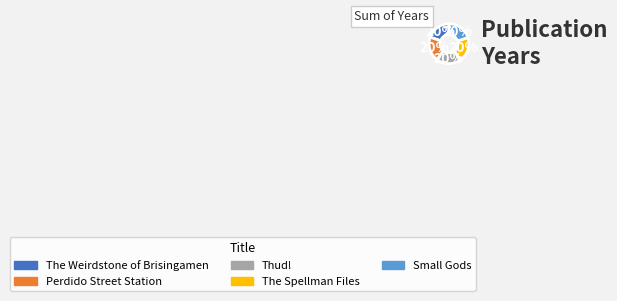

What is the ratio of the value at The Weirdstone of Brisingamen to the value at Small Gods?

1.0